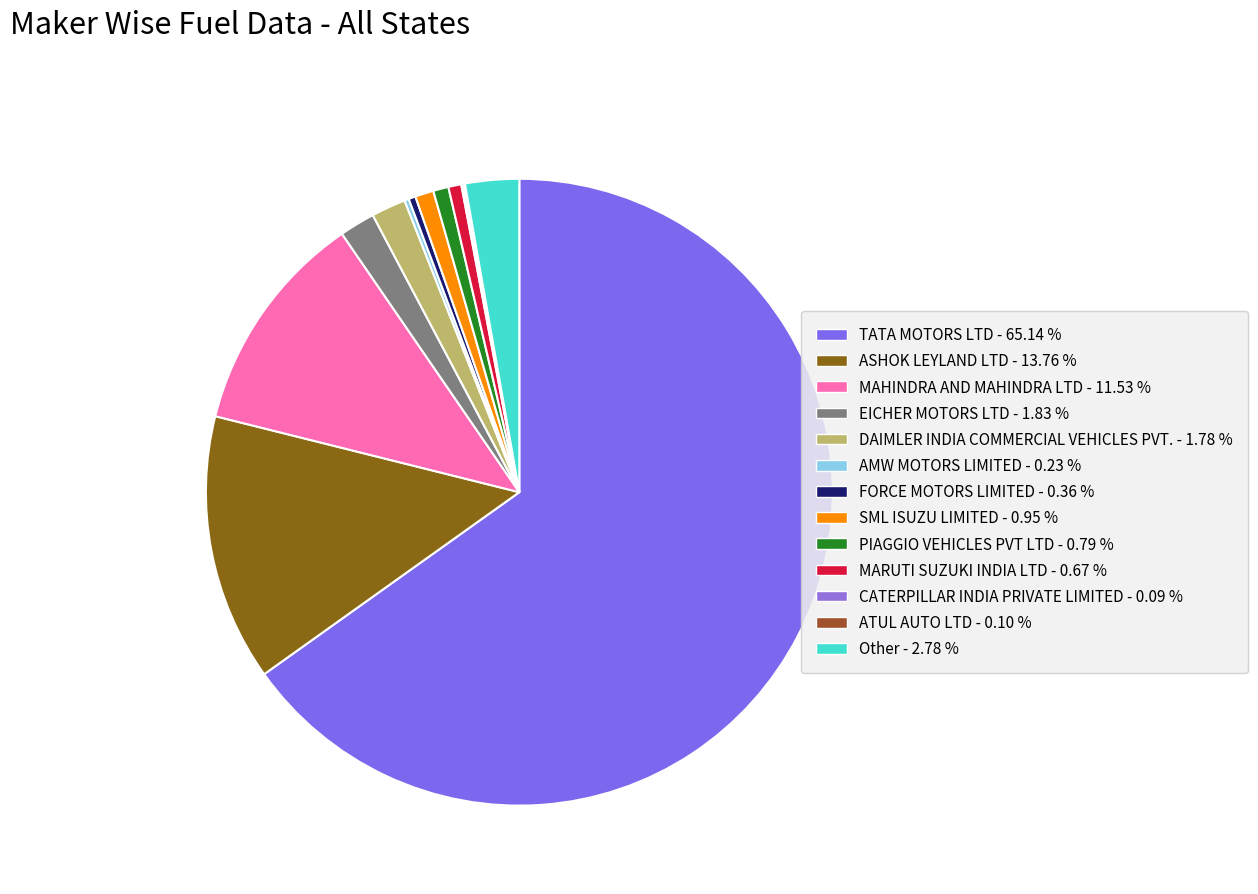

True or false: MAHINDRA AND MAHINDRA LTD accounts for 1% of the total.

False